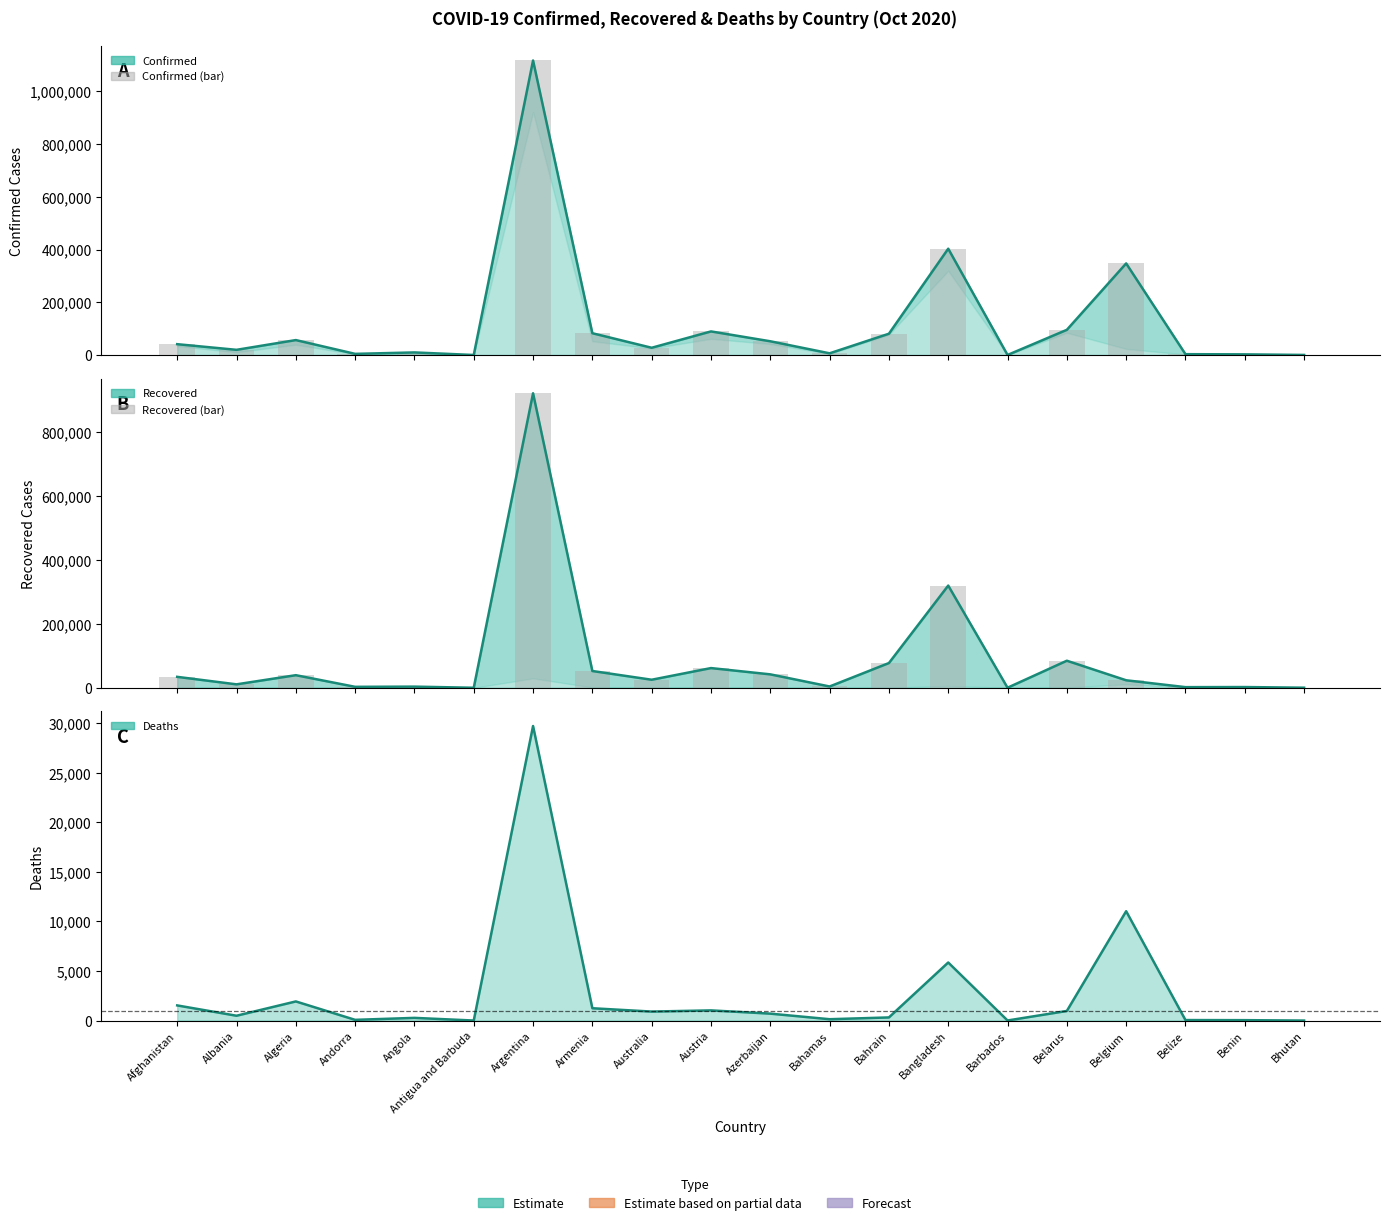

What is the label of the 7th bar from the right?

Bangladesh